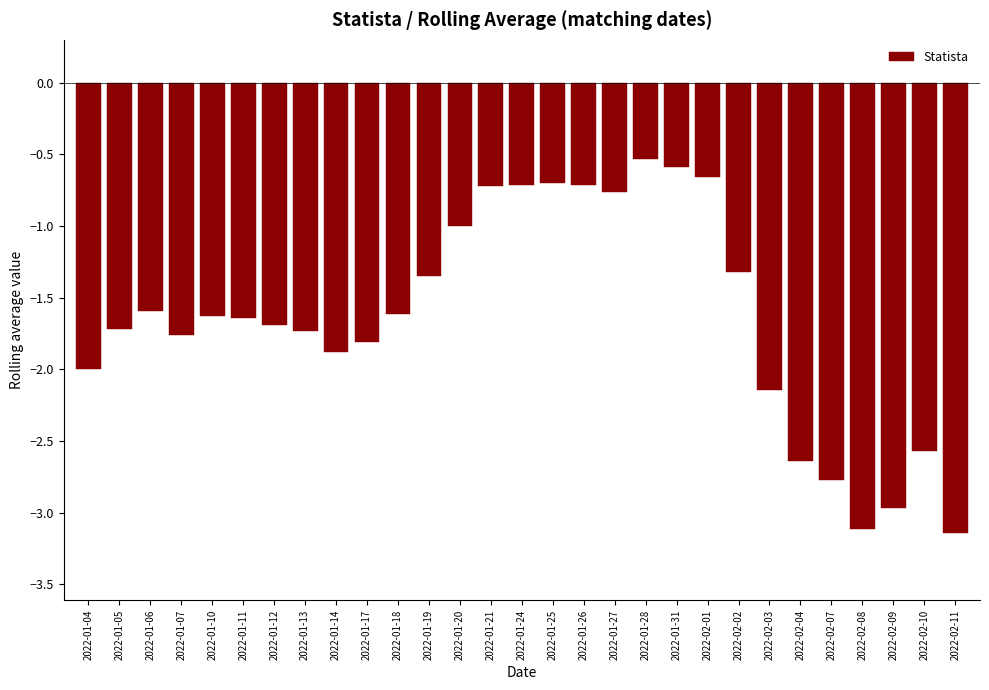

What is the label of the 27th bar from the right?

2022-01-06